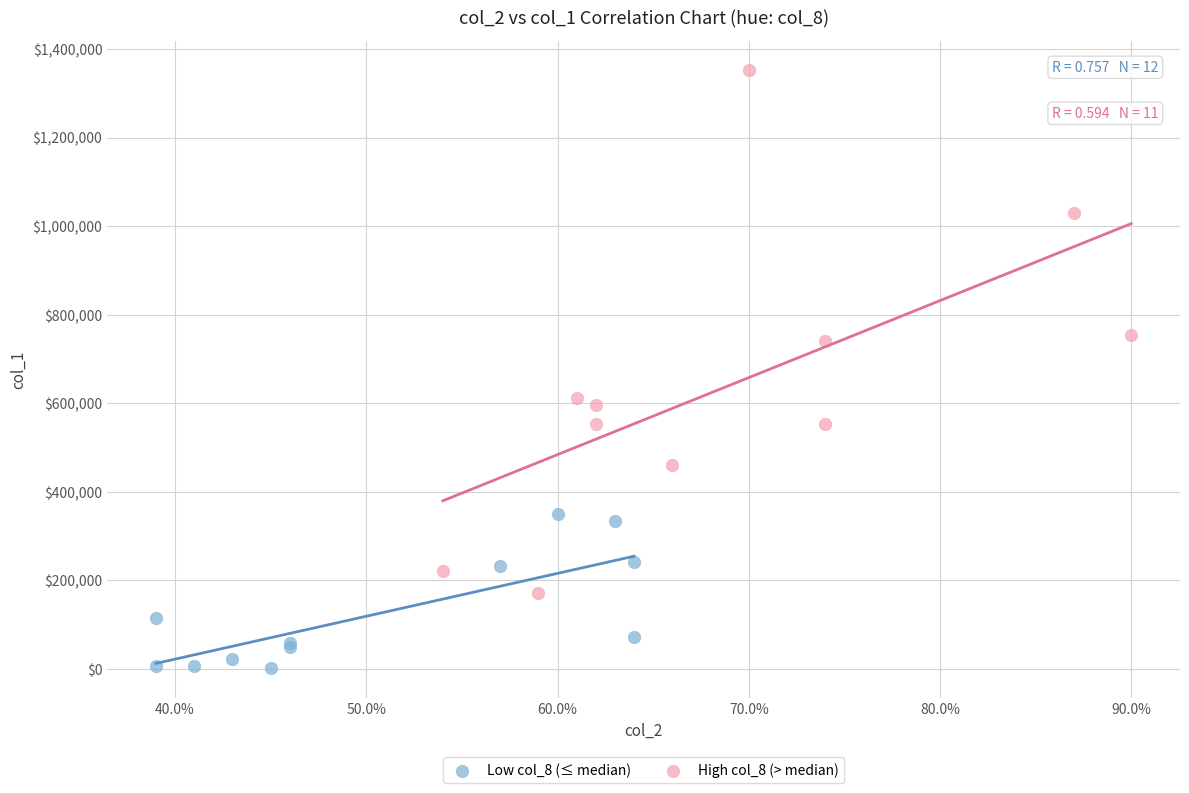

Which series reaches the minimum Y coordinate?

Low col_8 (≤ median)